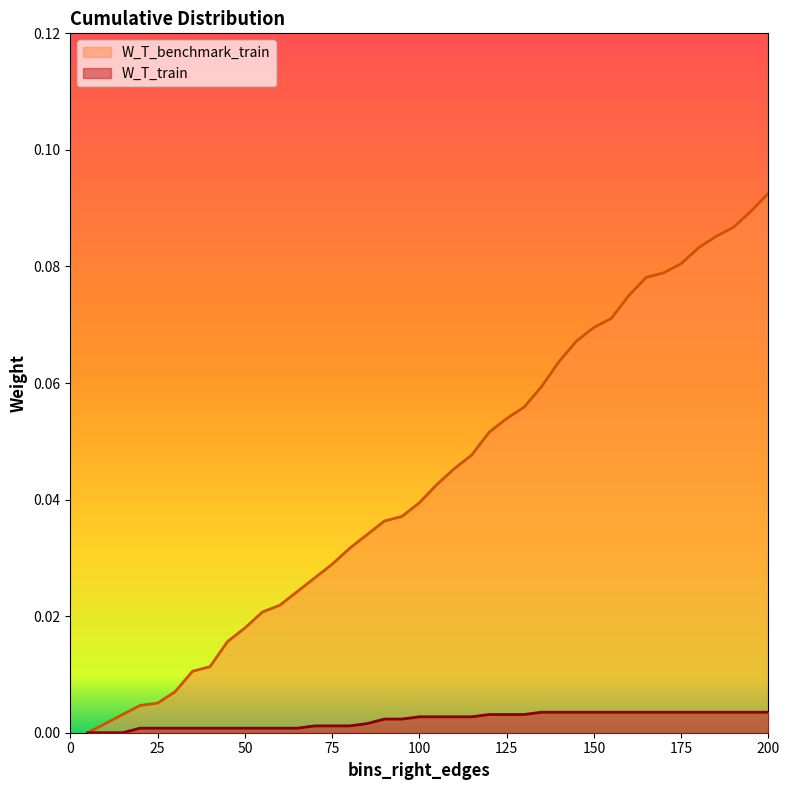

Reading left to right, what are all the values shown in this chart?

W_T_train: 5=0.0	10=0.0	15=0.0	20=0.0	25=0.0	30=0.0	35=0.0	40=0.0	45=0.0	50=0.0	55=0.0	60=0.0	65=0.0	70=0.0	75=0.0	80=0.0	85=0.0	90=0.0	95=0.0	100=0.0	105=0.0	110=0.0	115=0.0	120=0.0	125=0.0	130=0.0	135=0.0	140=0.0	145=0.0	150=0.0	155=0.0	160=0.0	165=0.0	170=0.0	175=0.0	180=0.0	185=0.0	190=0.0	195=0.0	200=0.0
W_T_benchmark_train: 5=0.0	10=0.0	15=0.0	20=0.0	25=0.0	30=0.0	35=0.0	40=0.0	45=0.0	50=0.0	55=0.0	60=0.0	65=0.0	70=0.0	75=0.0	80=0.0	85=0.0	90=0.0	95=0.0	100=0.0	105=0.0	110=0.0	115=0.0	120=0.1	125=0.1	130=0.1	135=0.1	140=0.1	145=0.1	150=0.1	155=0.1	160=0.1	165=0.1	170=0.1	175=0.1	180=0.1	185=0.1	190=0.1	195=0.1	200=0.1